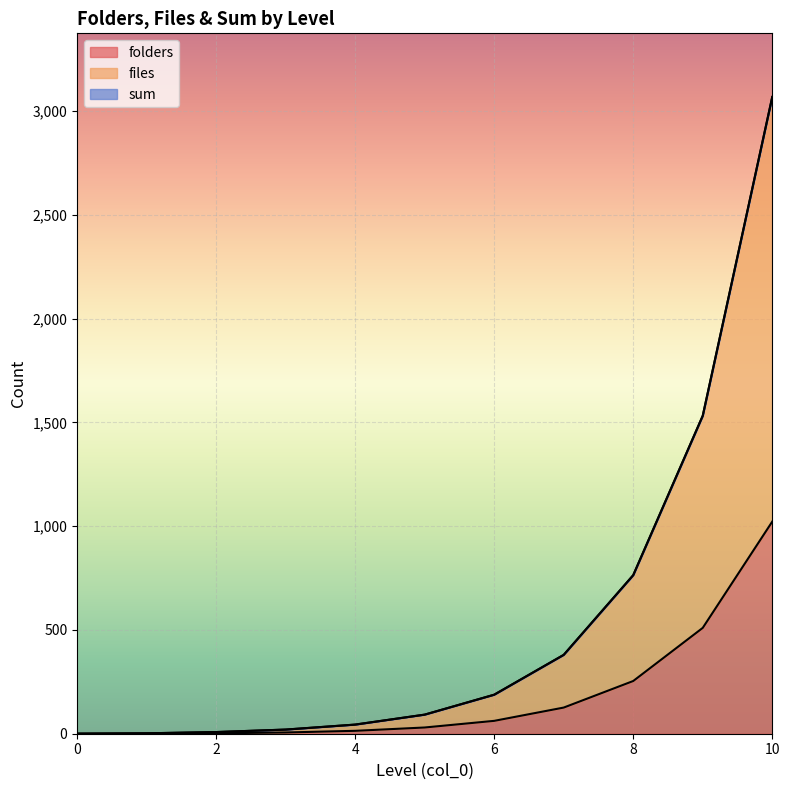

Reading left to right, transcribe all the data shown in this chart.

folders: 0	0	2	6	14	30	62	126	254	510	1022
files: 0	2	8	20	44	92	188	380	764	1532	3068
sum: 0	2	8	20	44	92	188	380	764	1532	3068